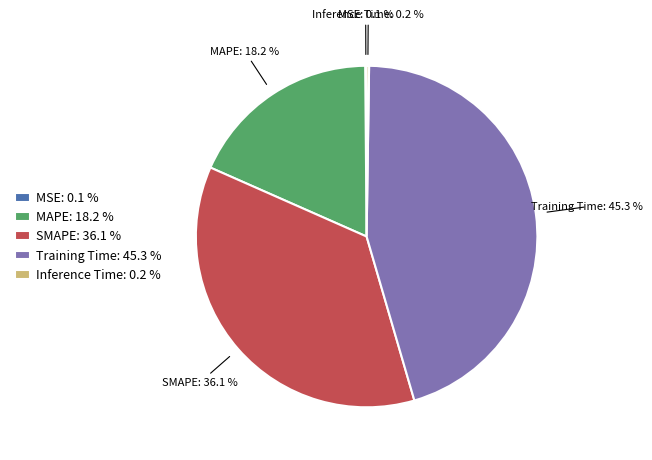

Which slice is the largest?

Training Time